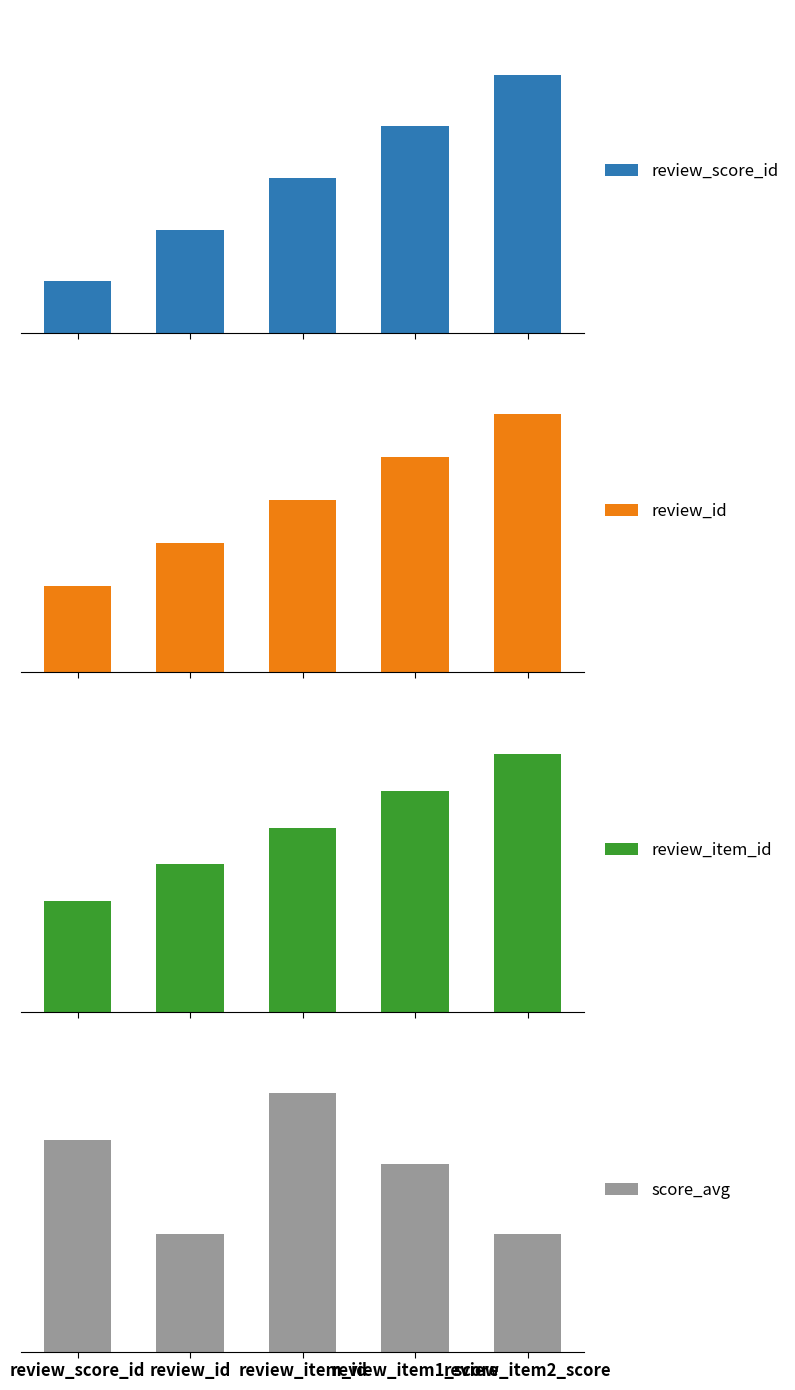

Rank the series by their maximum value, from highest to lowest.

score_avg, review_item_id, review_id, review_score_id